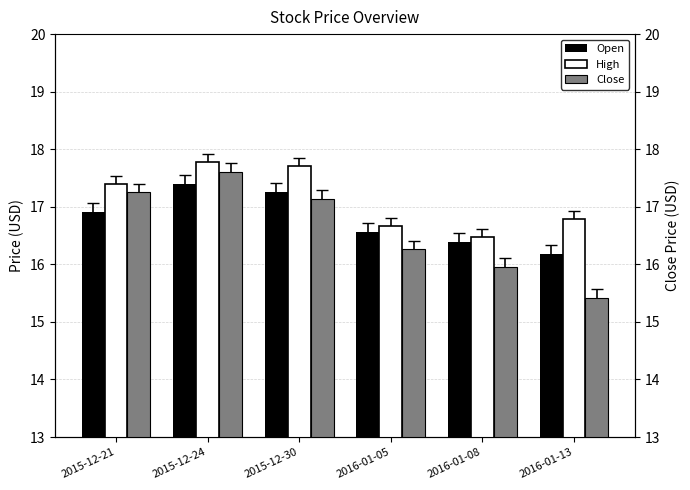

What is the value of the High bar at the 2nd from the left?

17.8